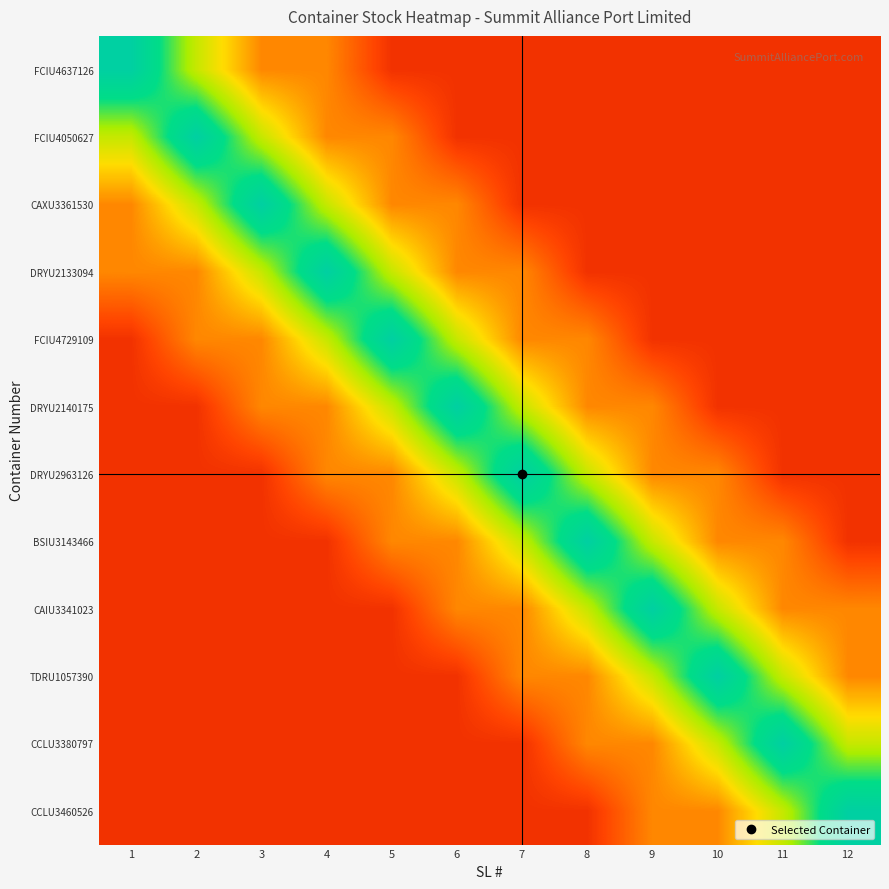

What is the minimum value shown in the chart?

0.1